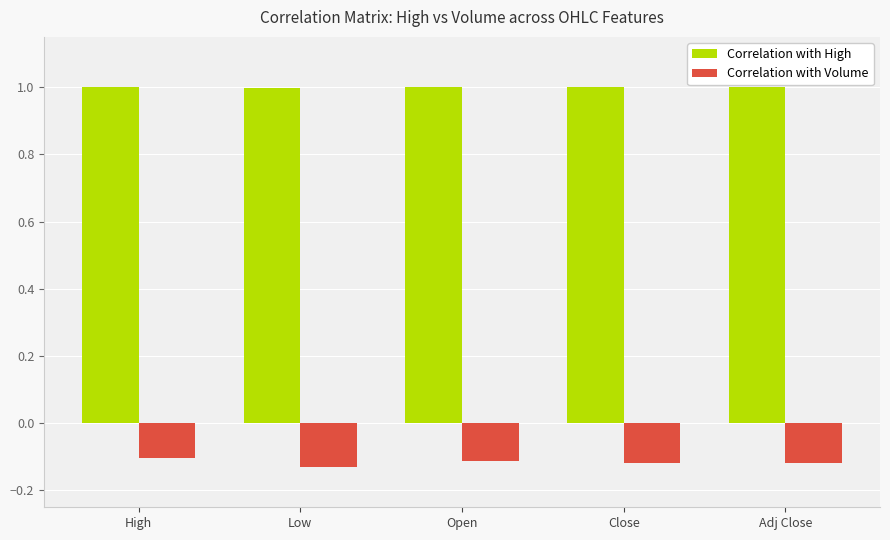

True or false: Correlation with Volume has a value of -0.1 at Close.

True